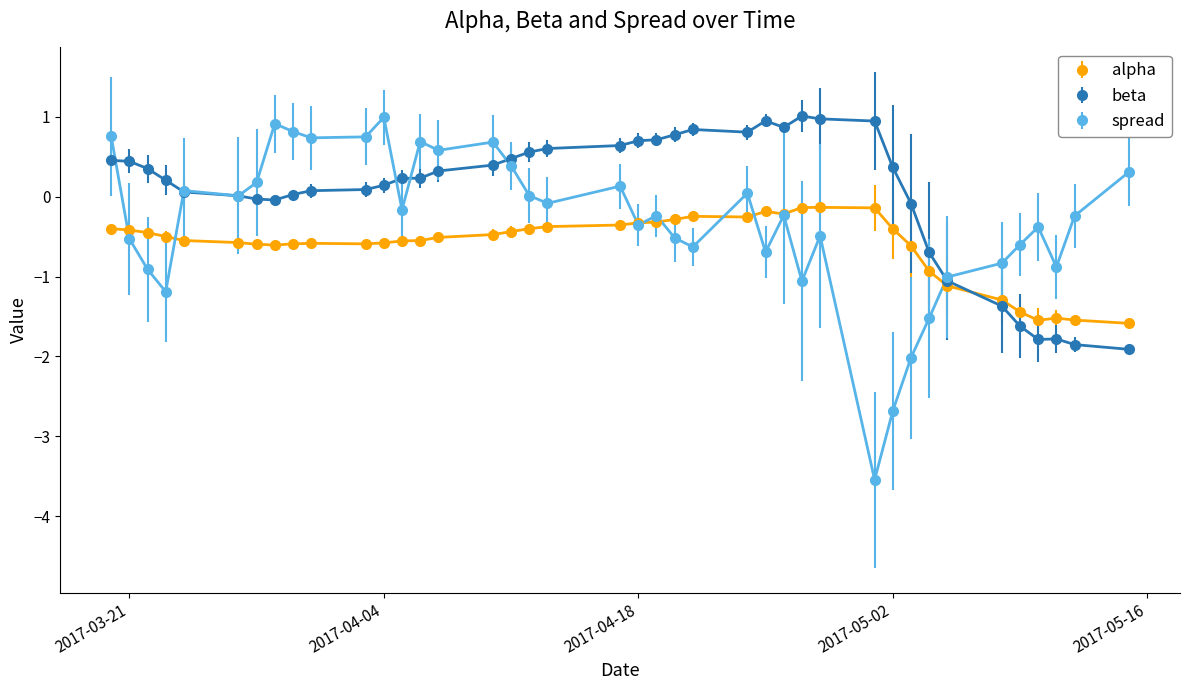

What is the minimum value for alpha?

-1.6